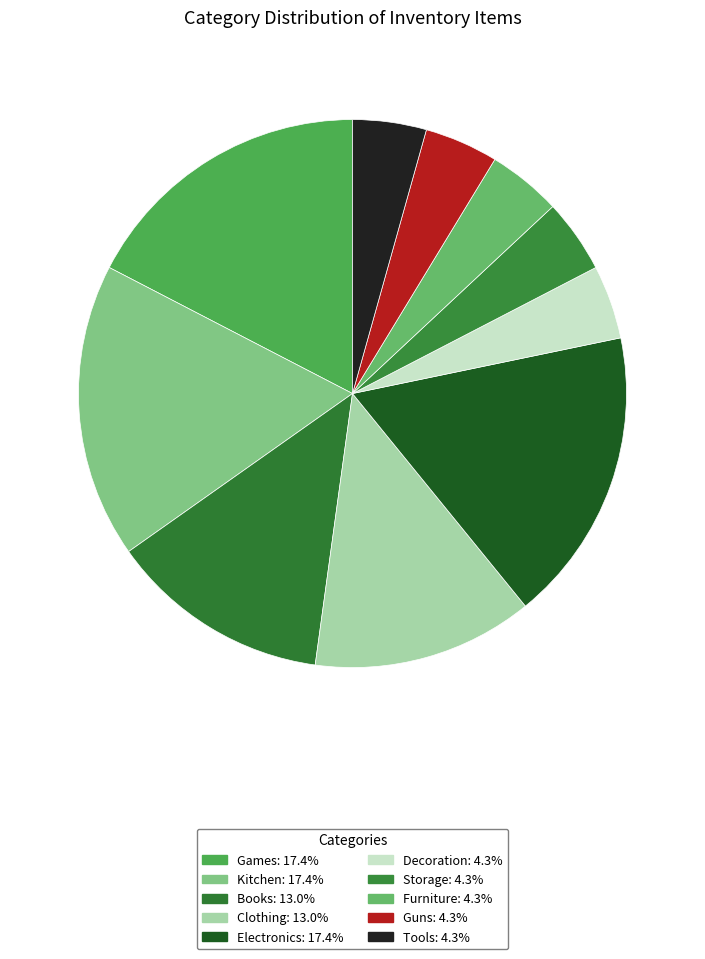

The Electronics slice represents 3% of the pie. True or false?

False